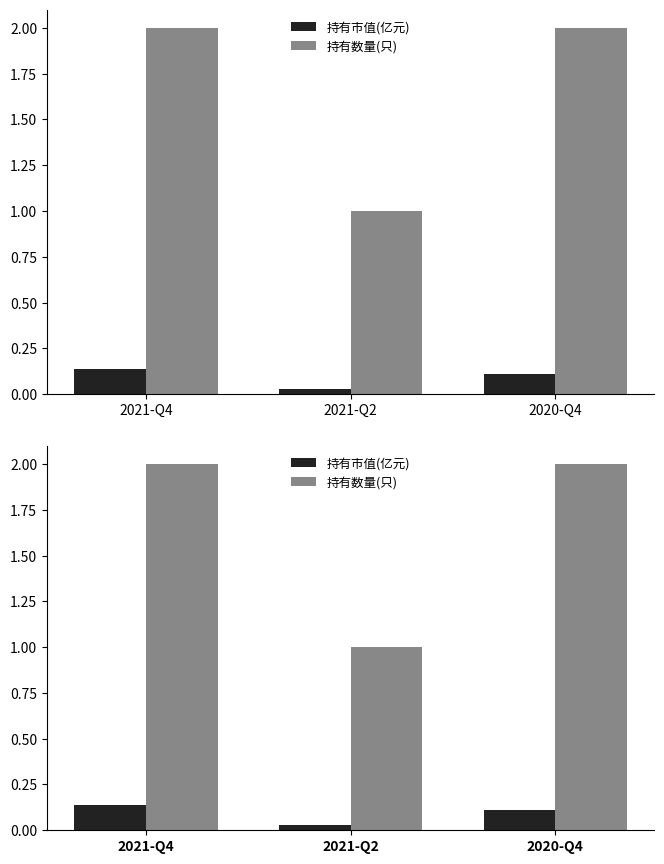

What is the average value of the 持有市值(亿元) series?

0.1